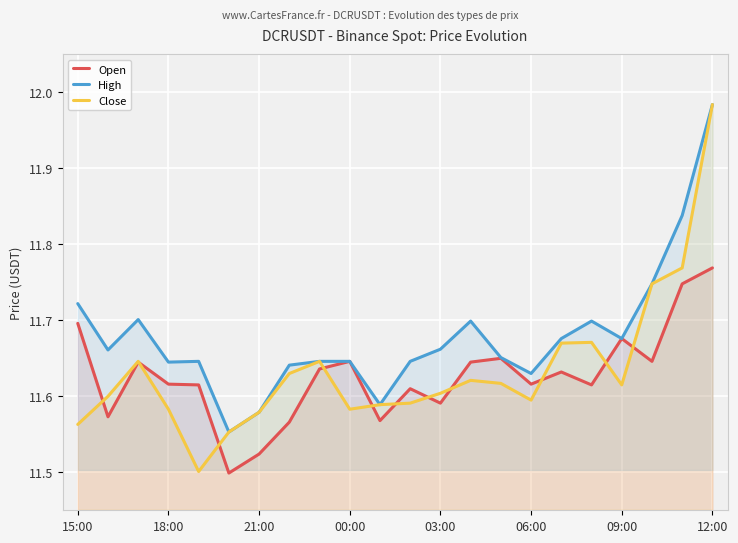

How many lines are shown in the chart?

3